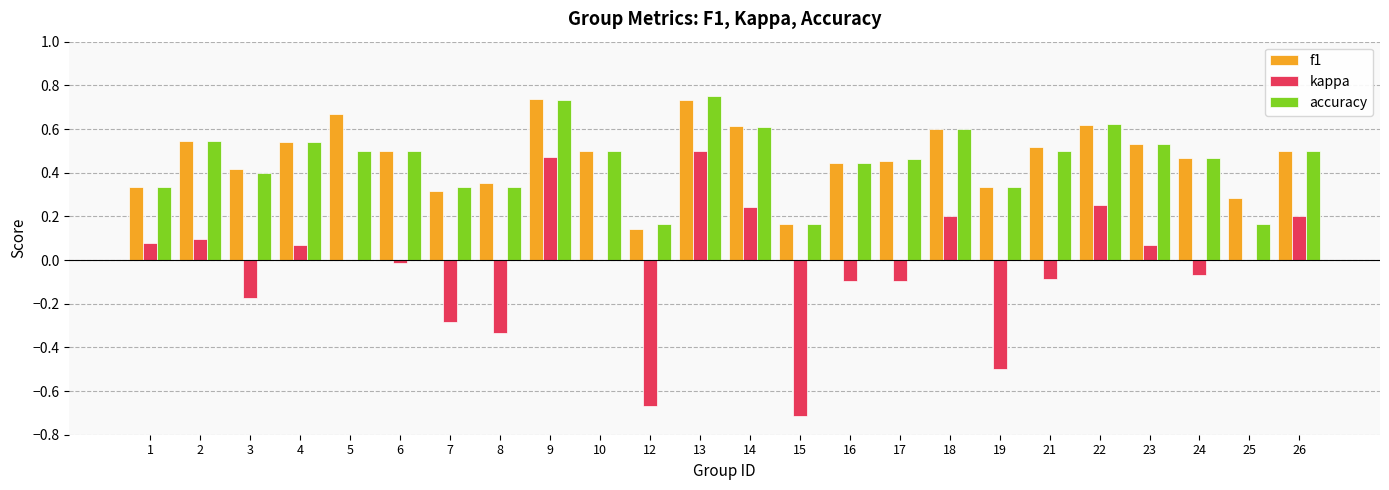

Is the value of accuracy at 25 greater than the value of kappa at 7?

Yes